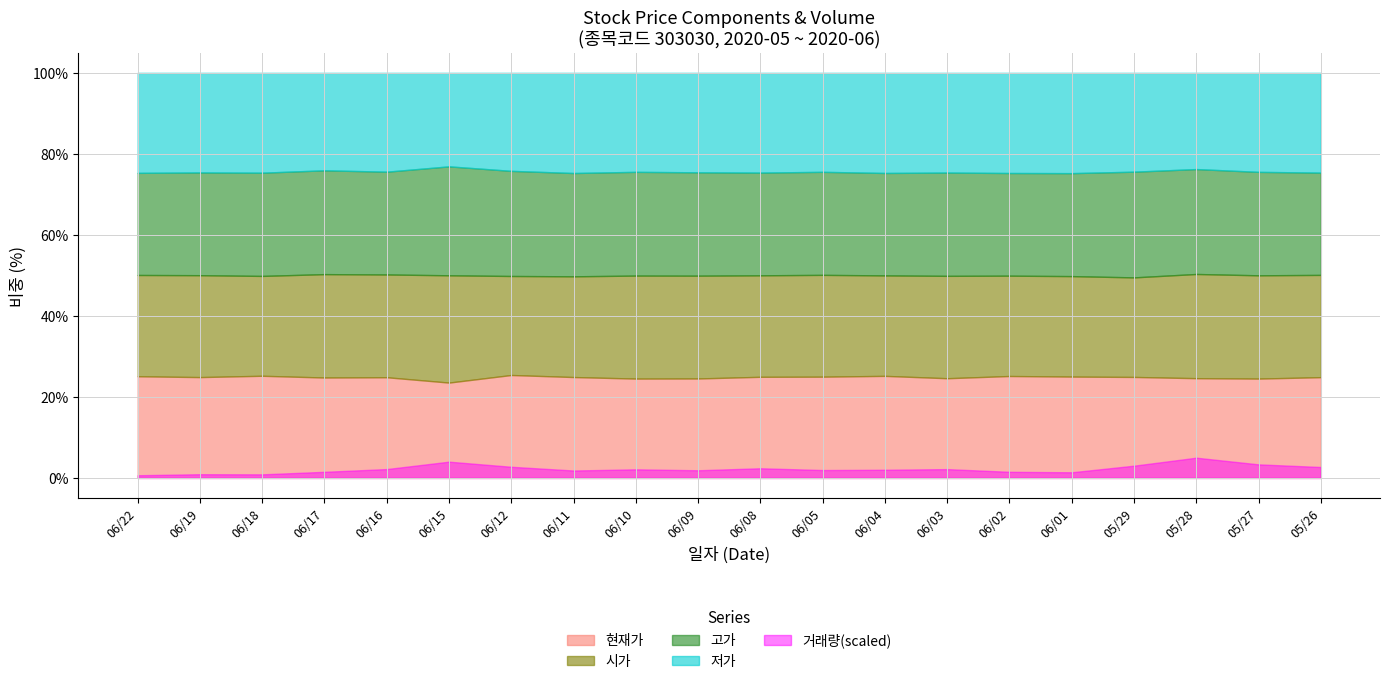

Which label corresponds to the smallest value in the chart?

20200615